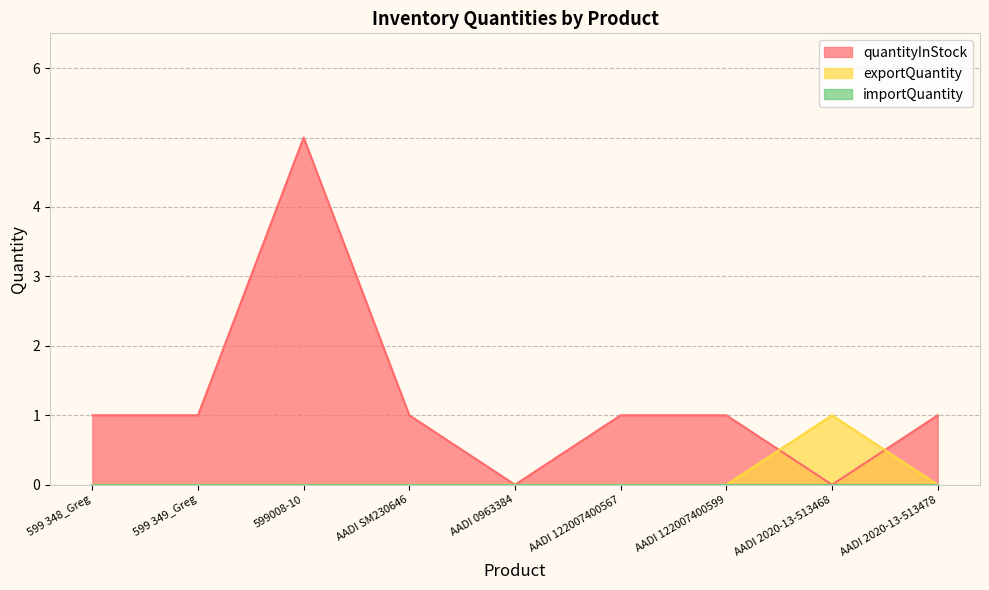

What is the difference between the maximum and minimum values in the exportQuantity series?

1